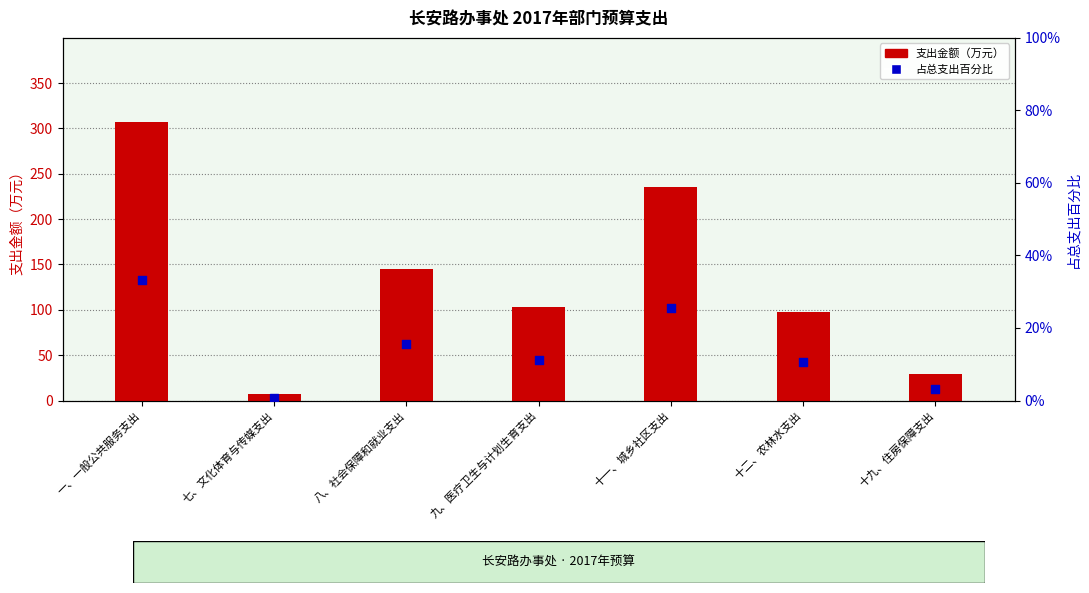

Which series reaches the maximum Y coordinate?

支出金额（万元）